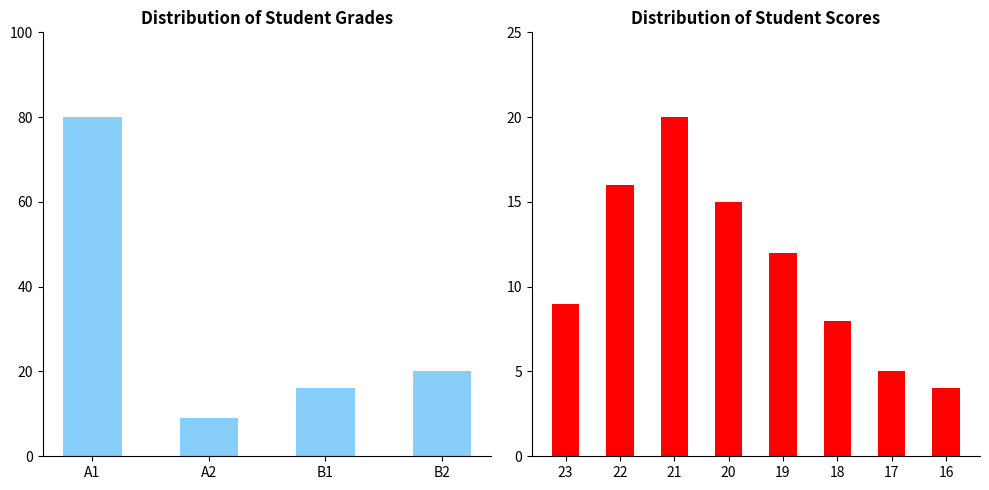

The chart shows a value of 9 at A2. True or false?

True